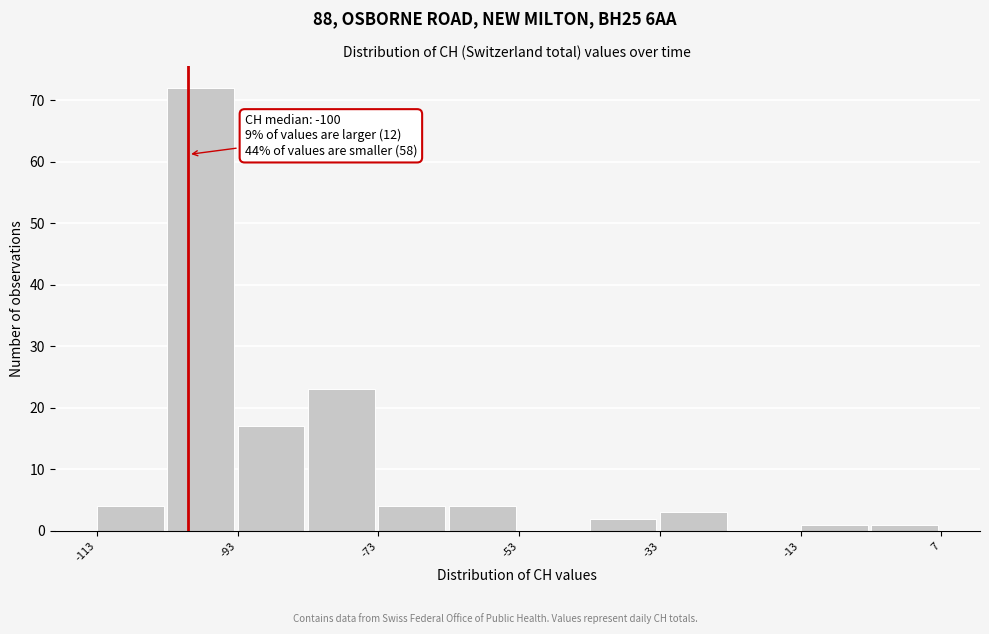

Over which range of the x-axis is the bar tallest?

-103 to -93